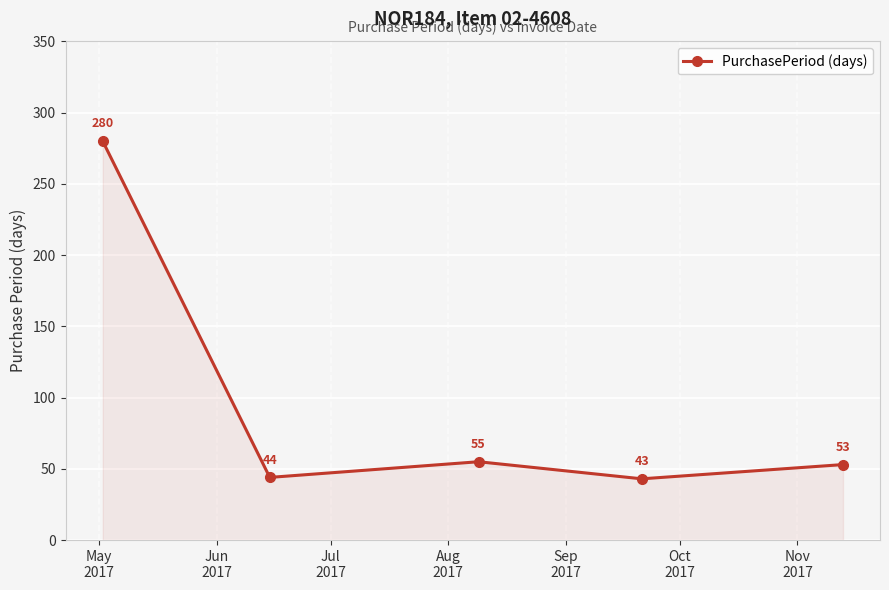

What is the average value?

95